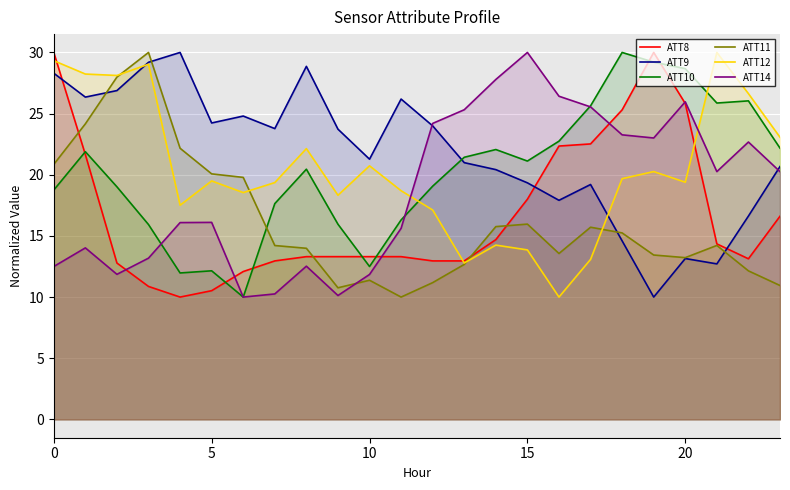

Which series has the largest total across all categories?

ATT9